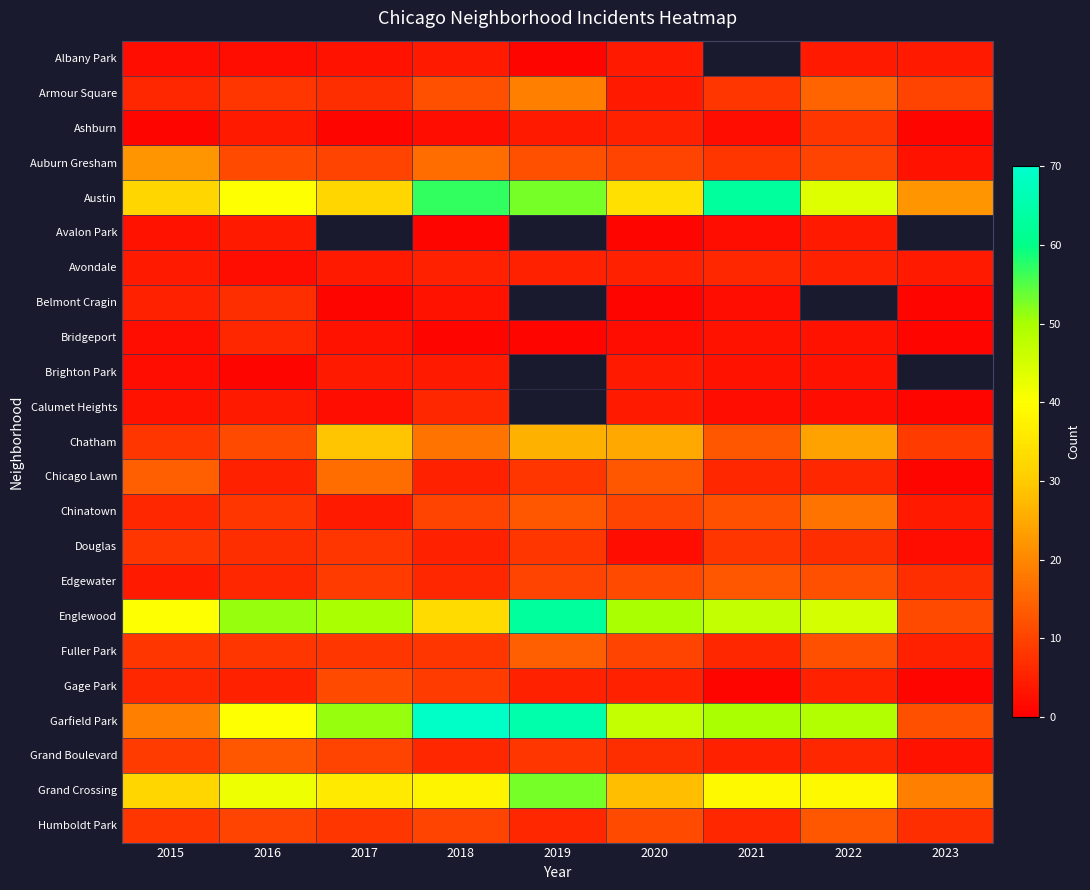

What is the sum of all Auburn Gresham values?

102.0